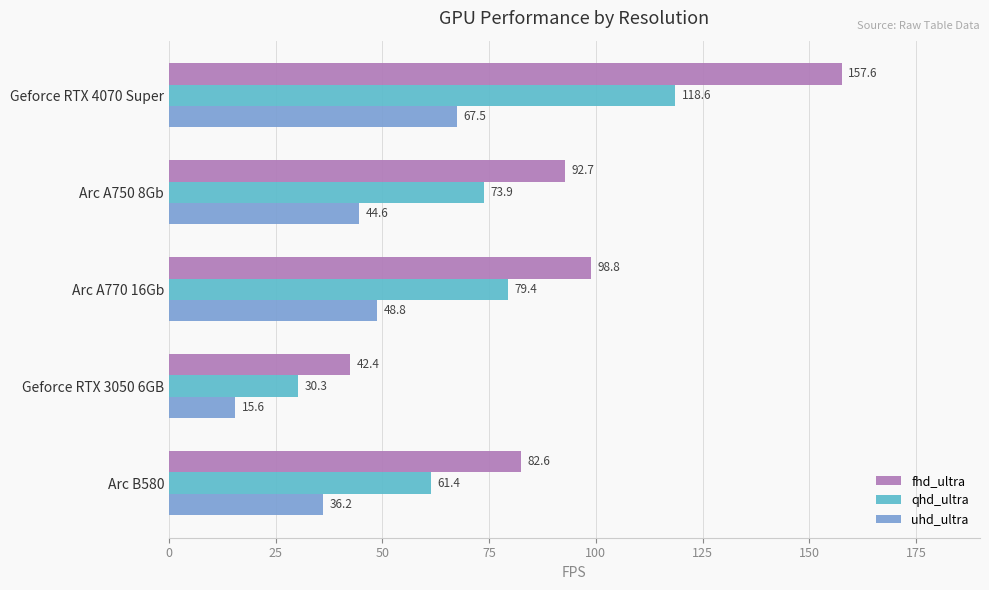

What is the highest value of the uhd_ultra series?

67.5